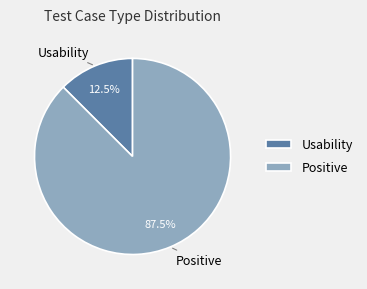

What is the ratio of the value at Positive to the value at Usability?

7.0